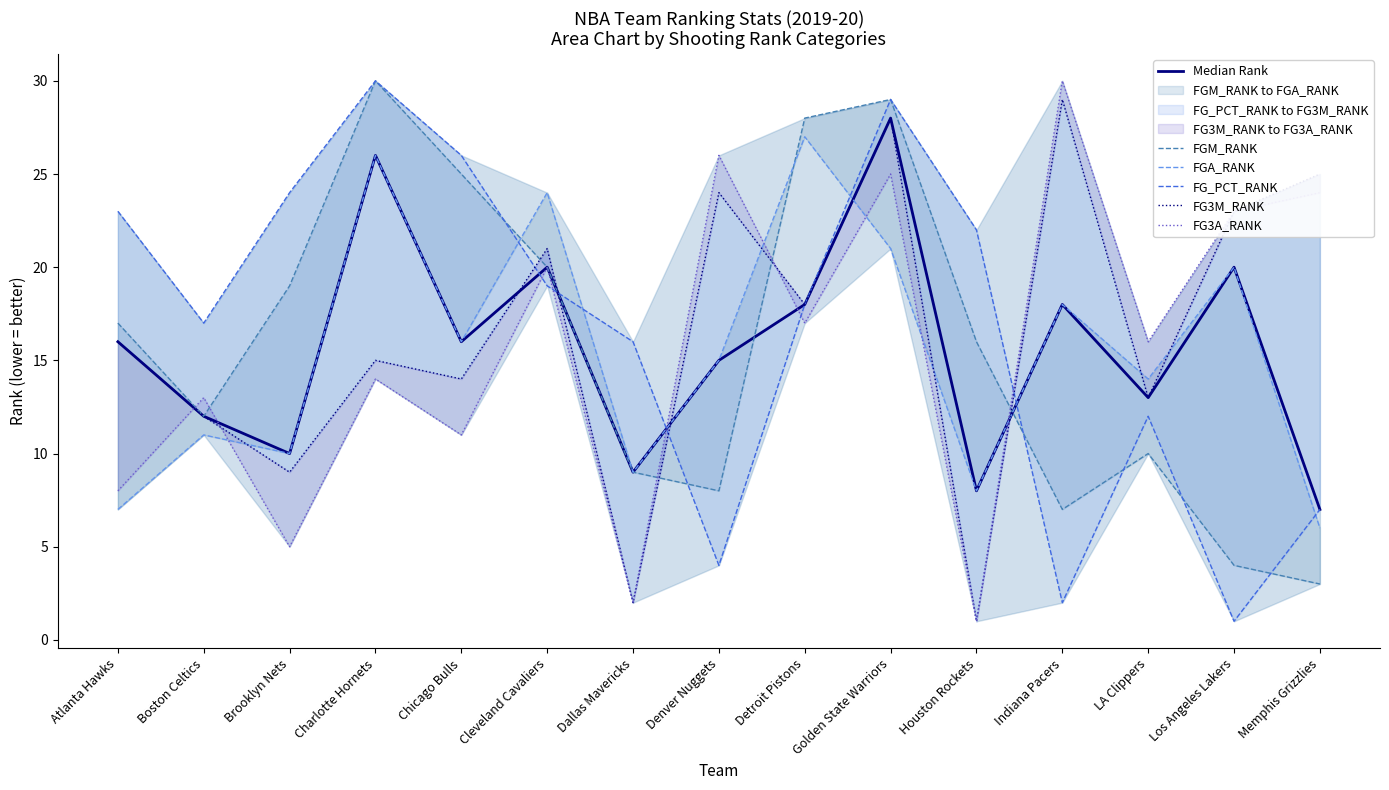

Rank the categories by Median Rank value from highest to lowest.

Golden State Warriors, Charlotte Hornets, Cleveland Cavaliers, Los Angeles Lakers, Detroit Pistons, Indiana Pacers, Atlanta Hawks, Chicago Bulls, Denver Nuggets, LA Clippers, Boston Celtics, Brooklyn Nets, Dallas Mavericks, Houston Rockets, Memphis Grizzlies